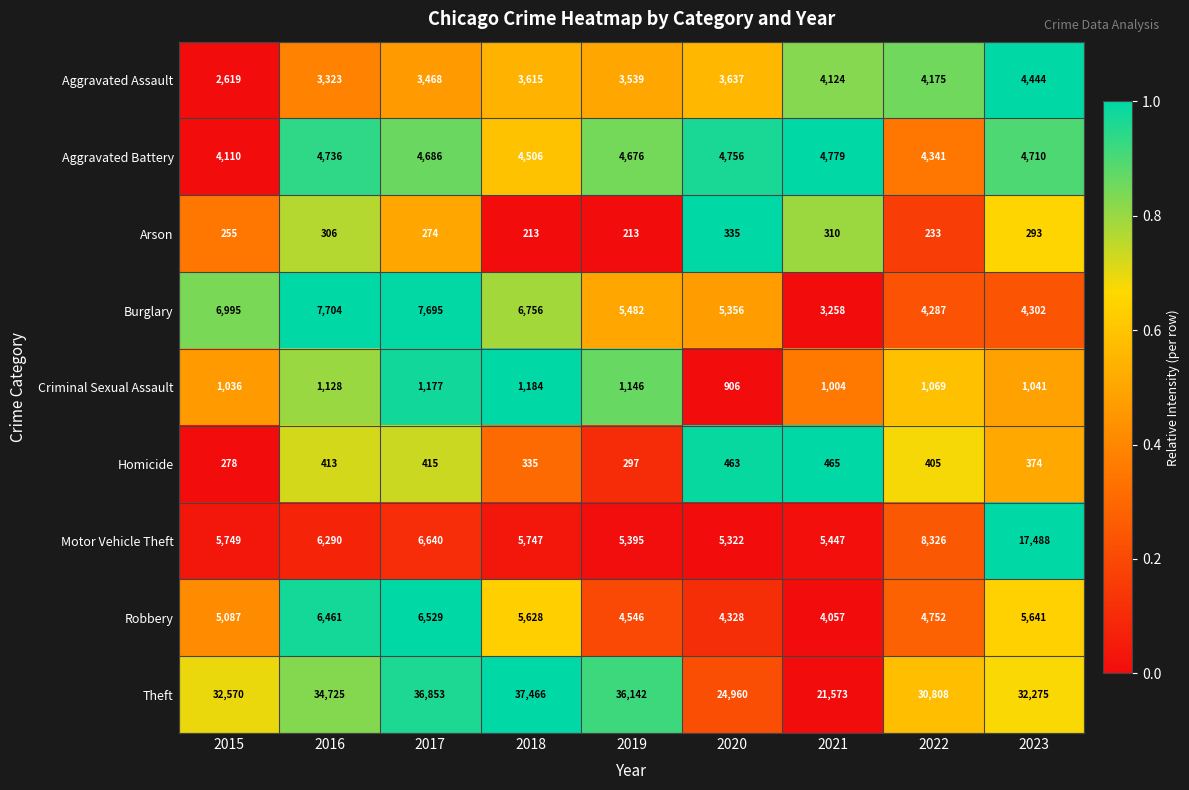

Is the value of Burglary at 2021 greater than the value of Robbery at 2019?

No